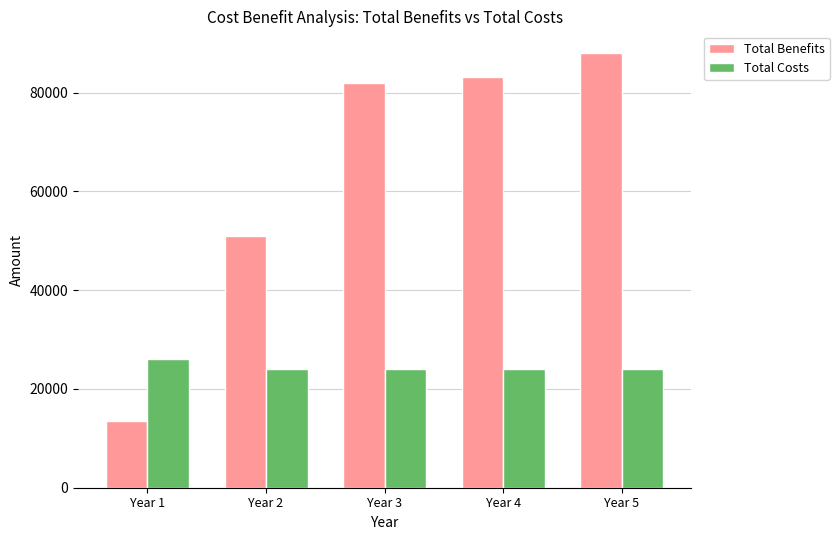

What is the difference between the highest and lowest values at Year 2?

27000